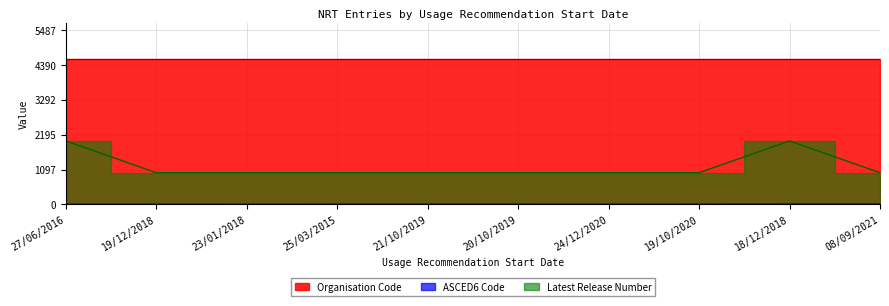

List the labels in order of Latest Release Number value, largest first.

27/06/2016, 18/12/2018, 19/12/2018, 23/01/2018, 25/03/2015, 21/10/2019, 20/10/2019, 24/12/2020, 19/10/2020, 08/09/2021